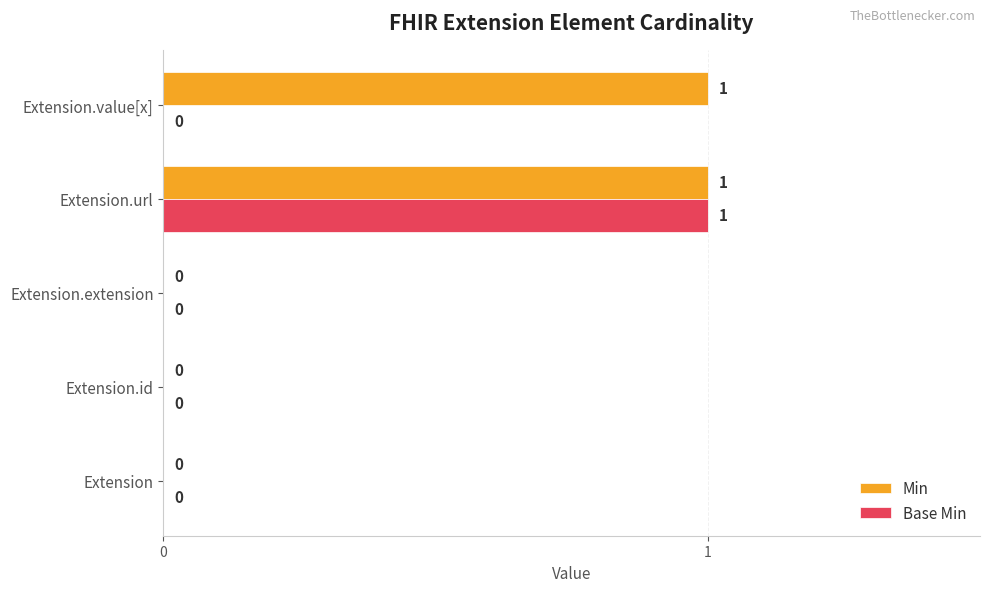

What is the greatest value displayed?

1